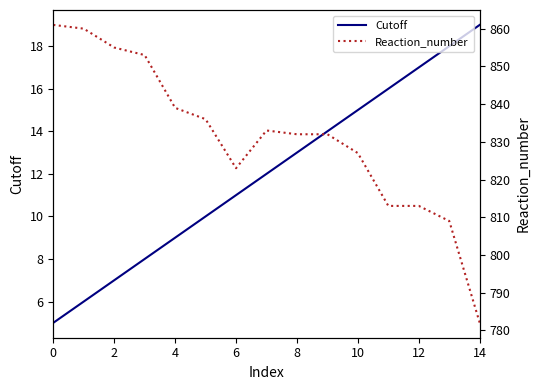

Is it true that Cutoff equals 13 at 8?

True